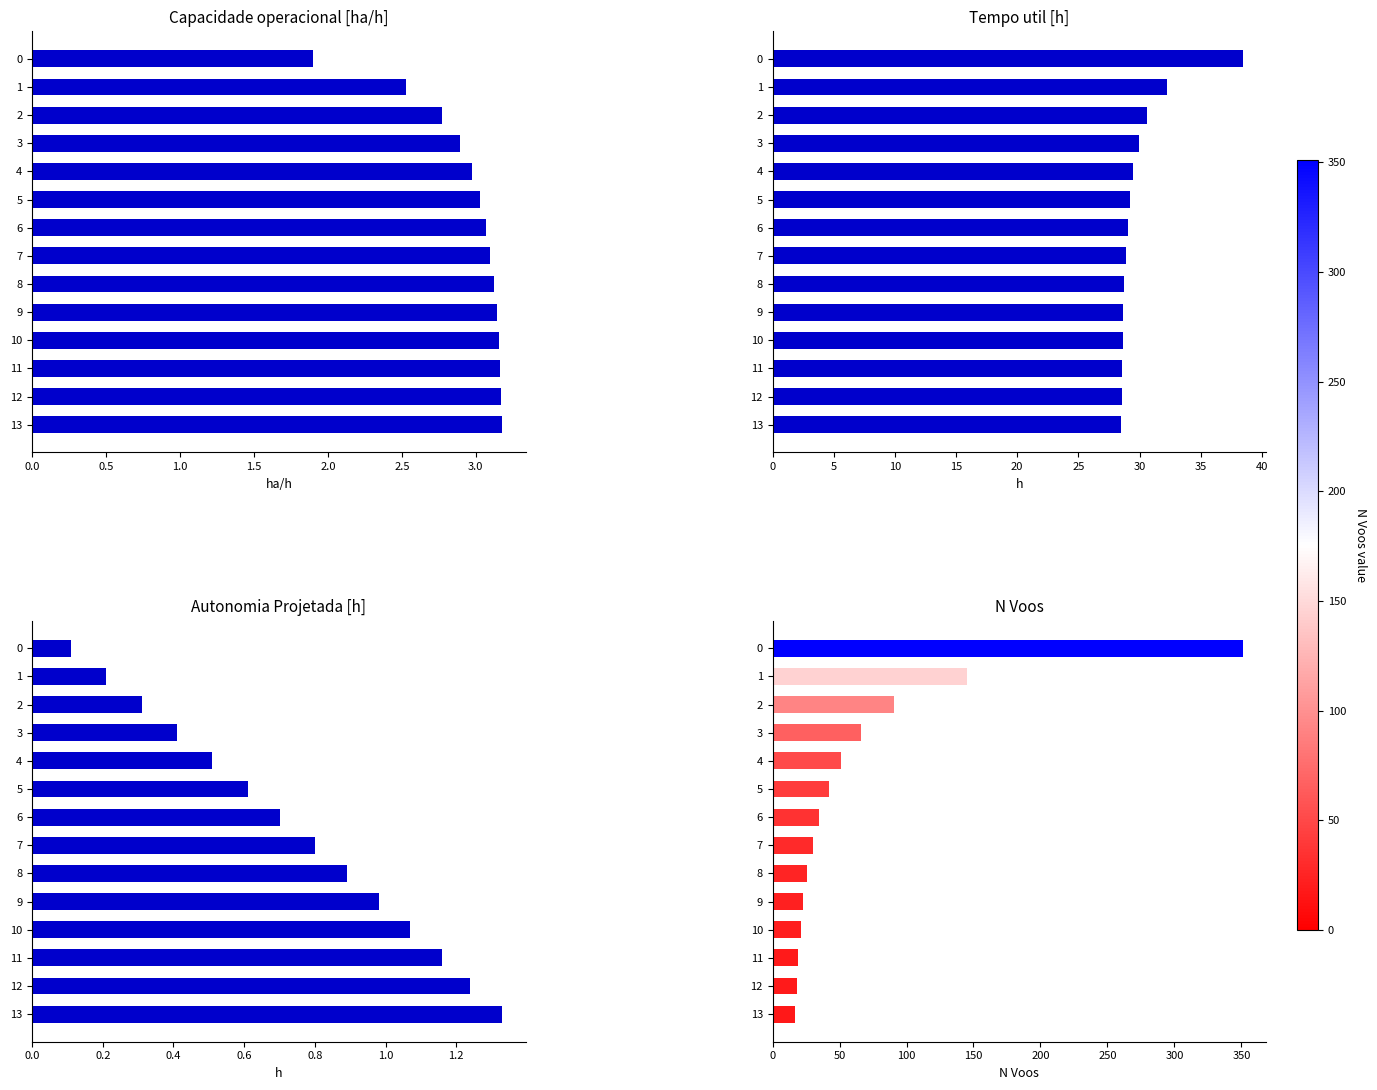

What is the difference between the second highest and minimum values in the Tempo util [h] series?

3.7